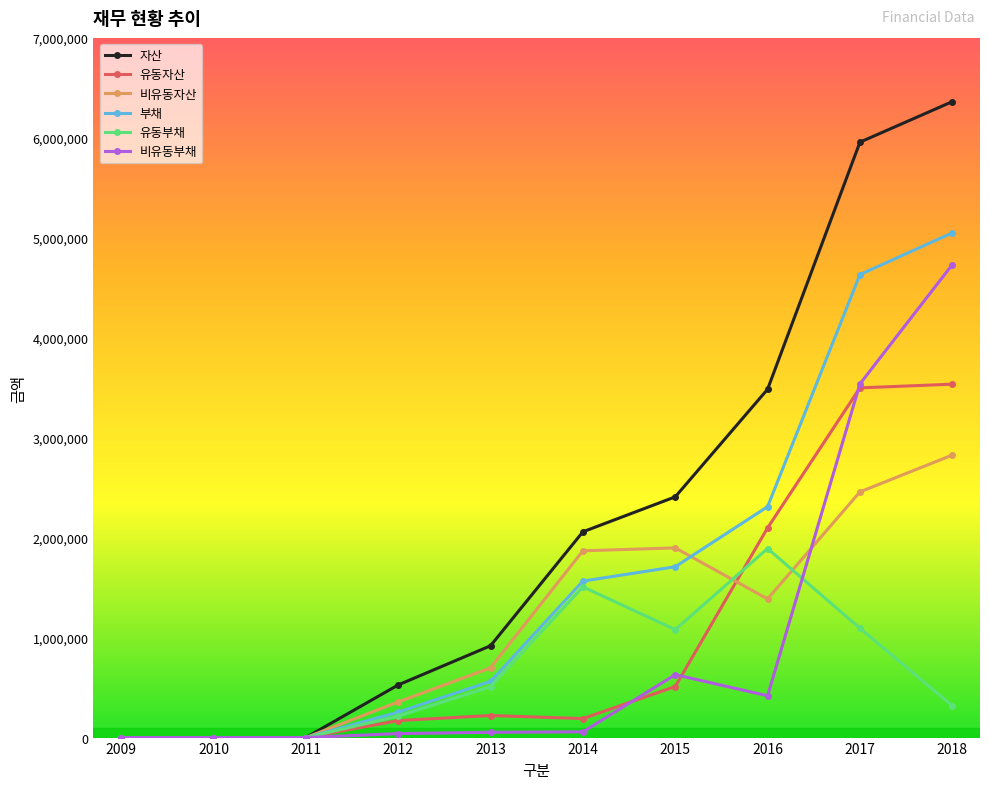

Between 2012 and 2015, which series saw the biggest shift?

자산